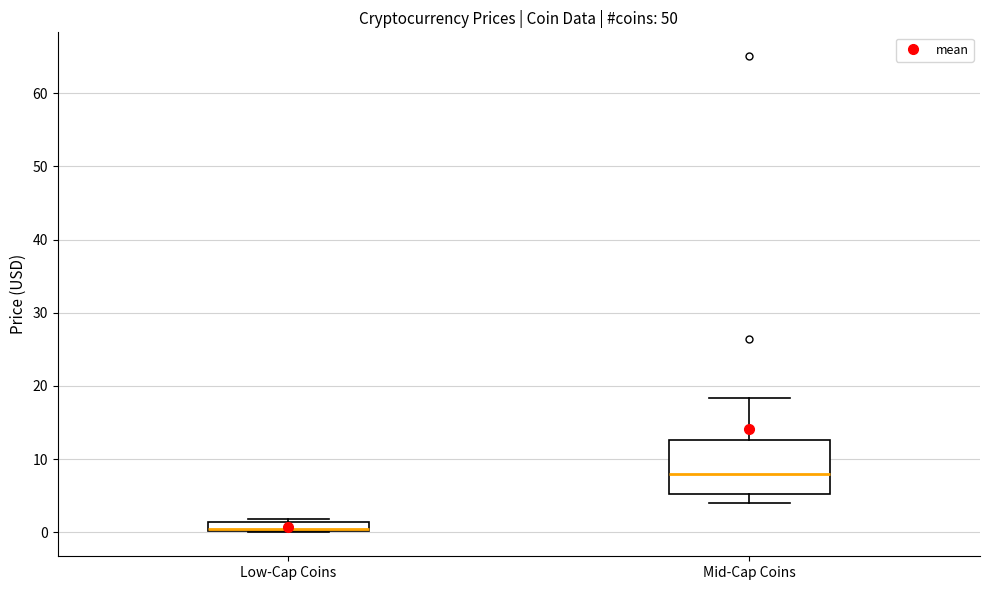

Which box's median line is the lowest?

Low-Cap Coins